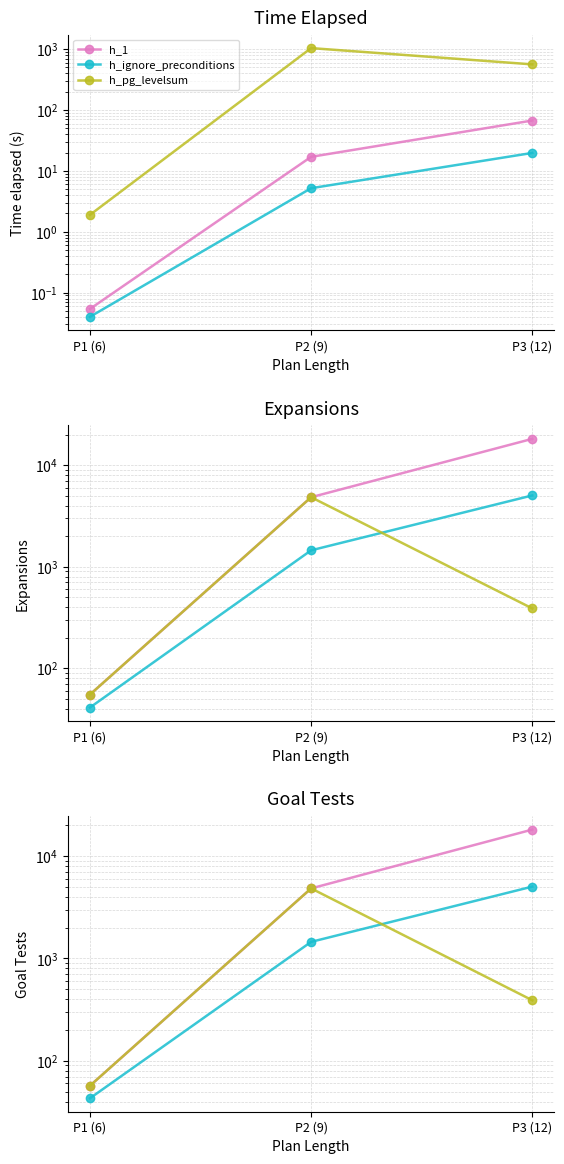

Between P1 (6) and P2 (9), which series saw the biggest shift?

h_1